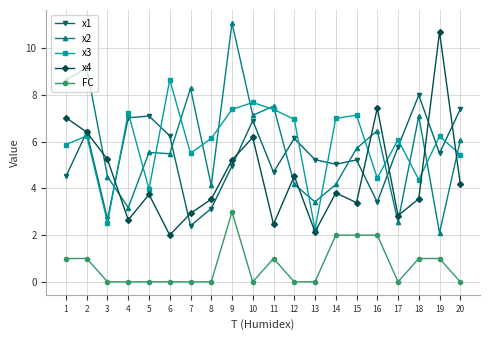

Between which two adjacent categories do x2 and x4 first intersect?

2 and 3